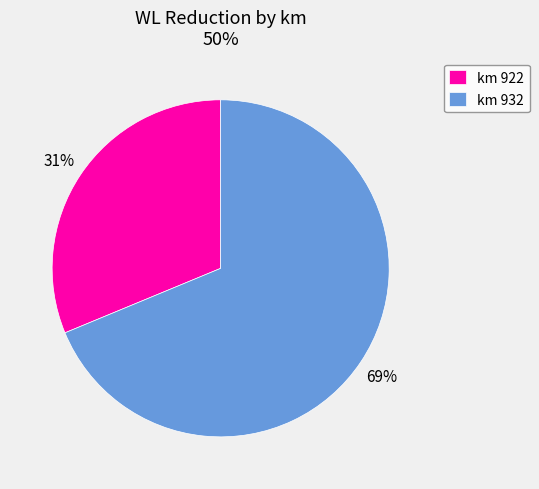

The km 922 slice represents 17% of the pie. True or false?

False